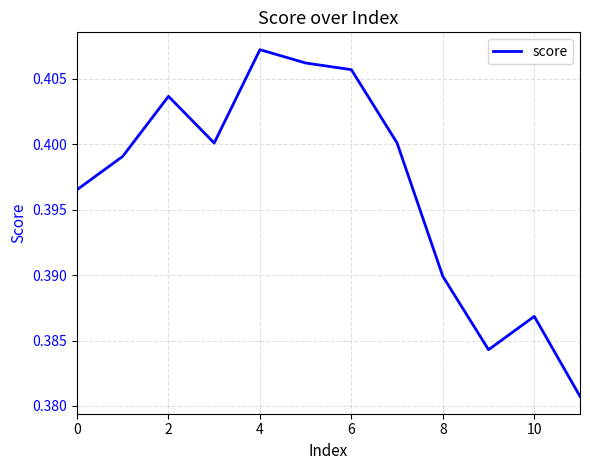

Count the values in the range 0 to 1.

12